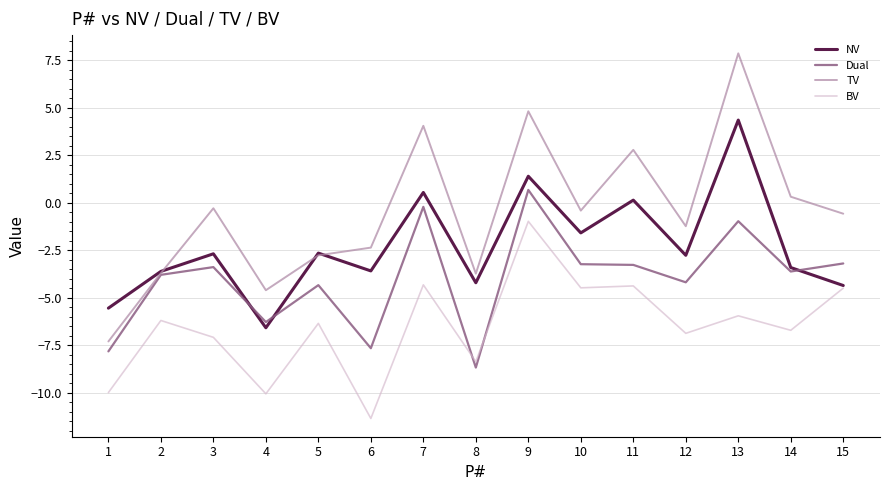

What is the difference between the second highest and second lowest values in the Dual series?

7.6